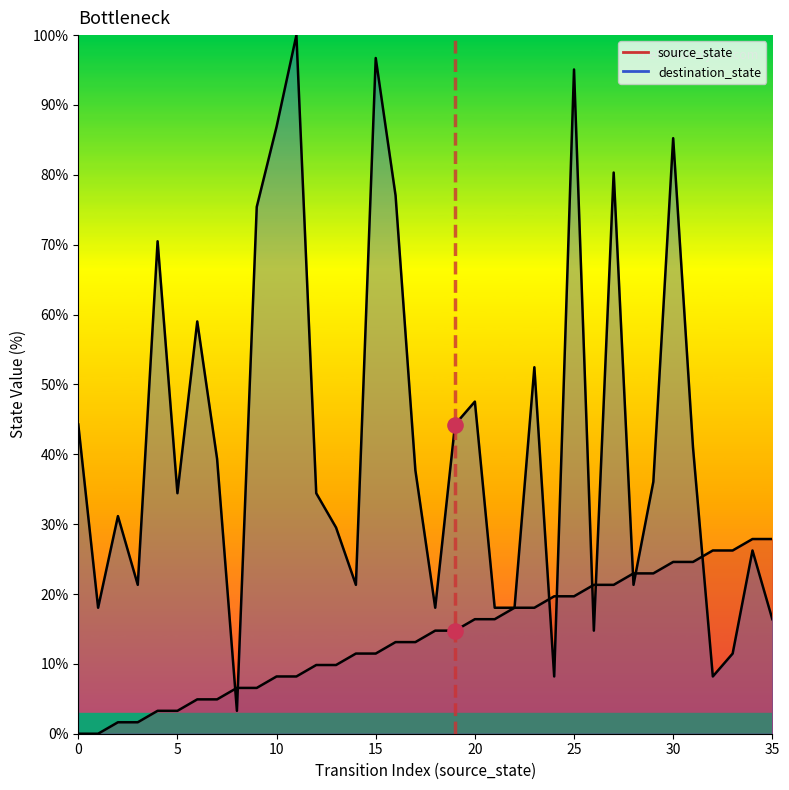

At how many categories does at least one series exceed 54?

10